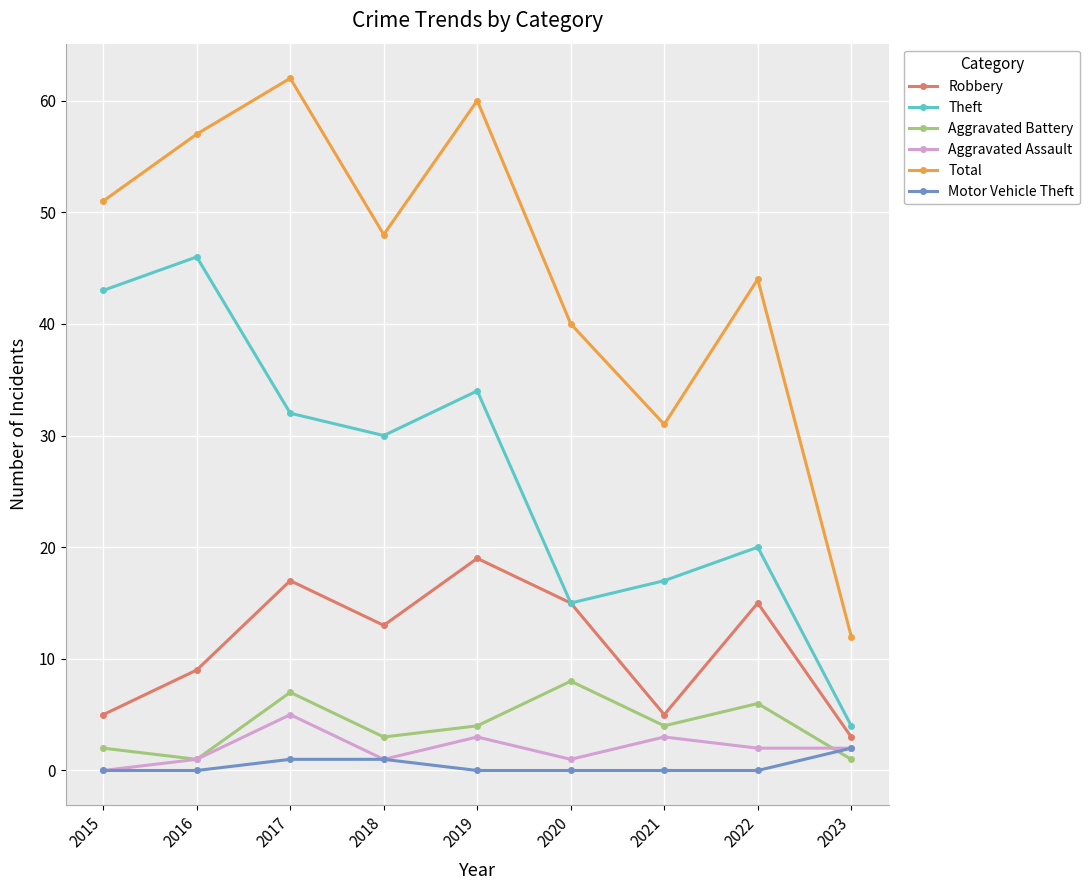

How many distinct data groups are displayed?

6